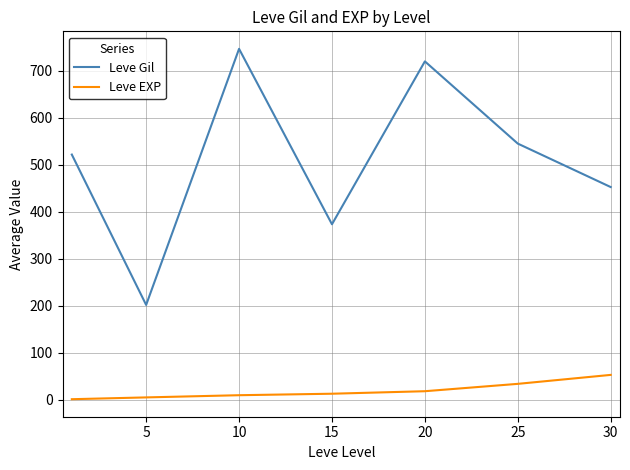

Which series has the largest range (max minus min)?

Leve Gil